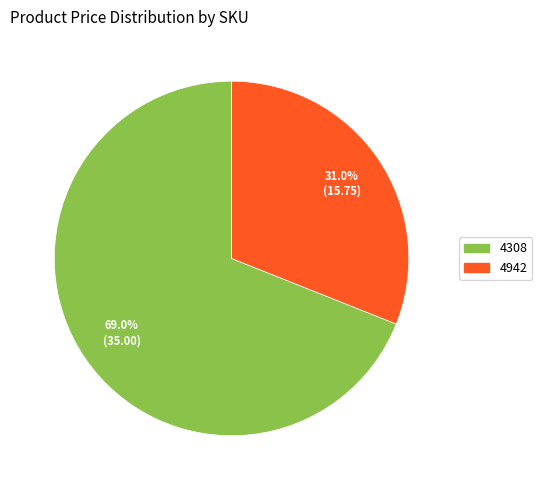

What percentage is the 4942 slice, to the nearest percent?

31%